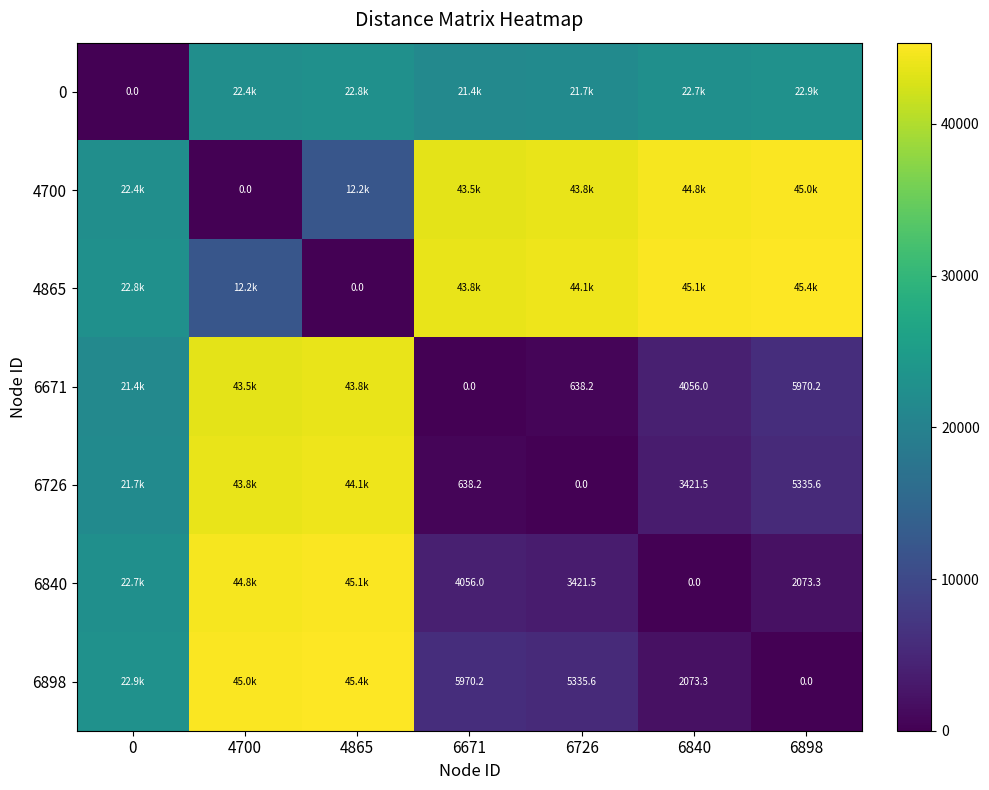

The value of 6671 at 0 is 32359.7. True or false?

False